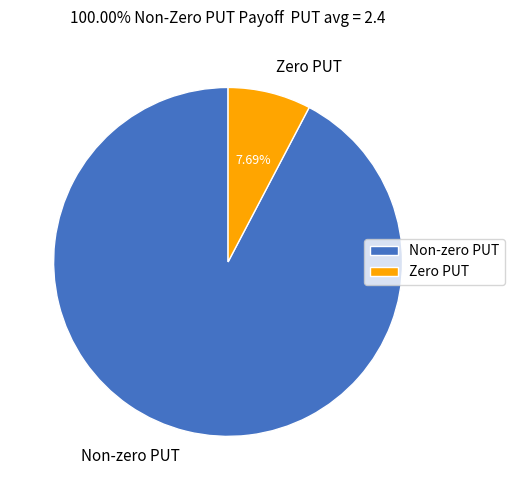

Which has a higher value, Non-zero PUT or Zero PUT?

Non-zero PUT